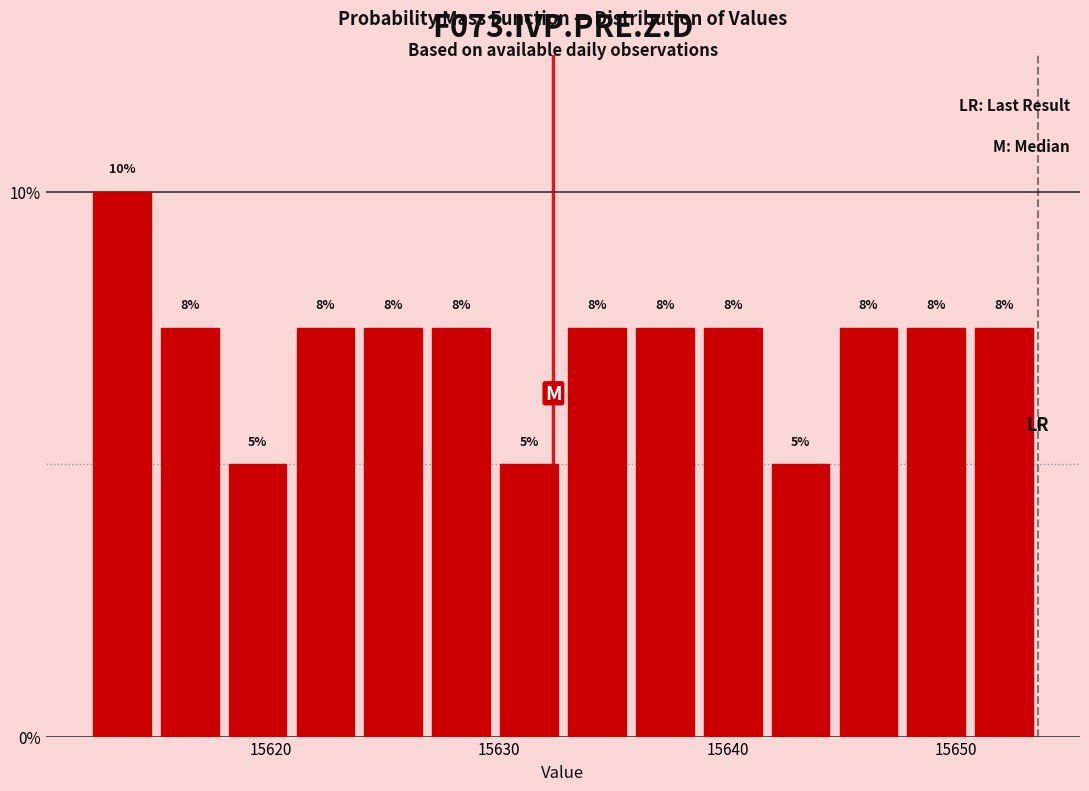

Around what value on the x-axis is the tallest bar? Give the approximate position of its centre, as read against the axis.

15614